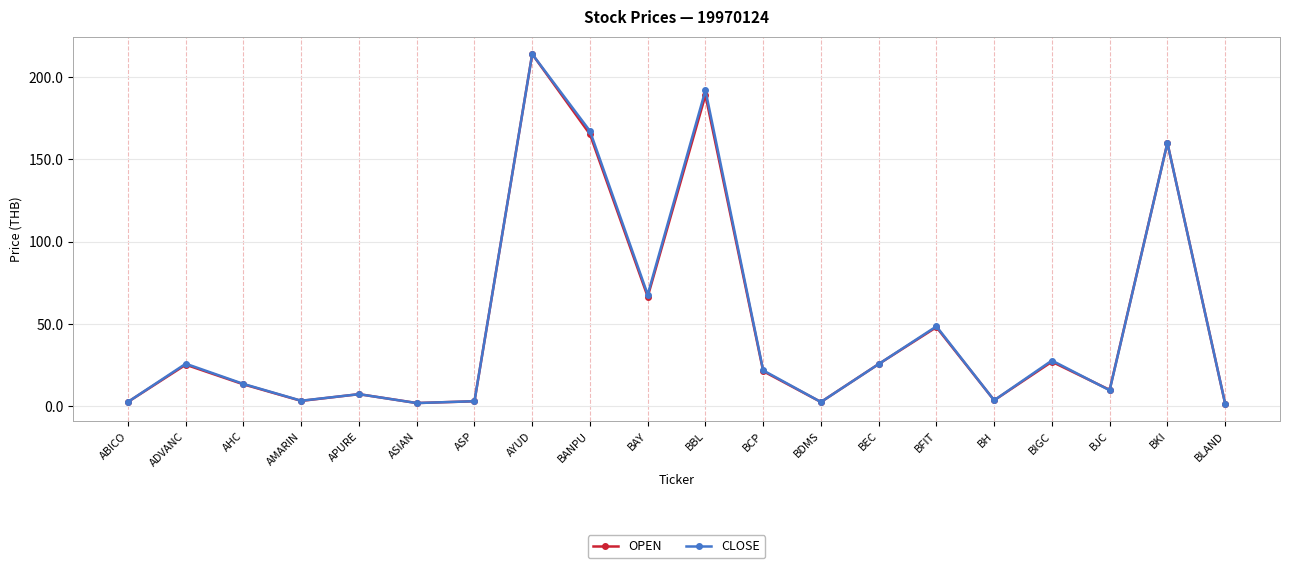

Between BANPU and BFIT, which series saw the biggest shift?

CLOSE